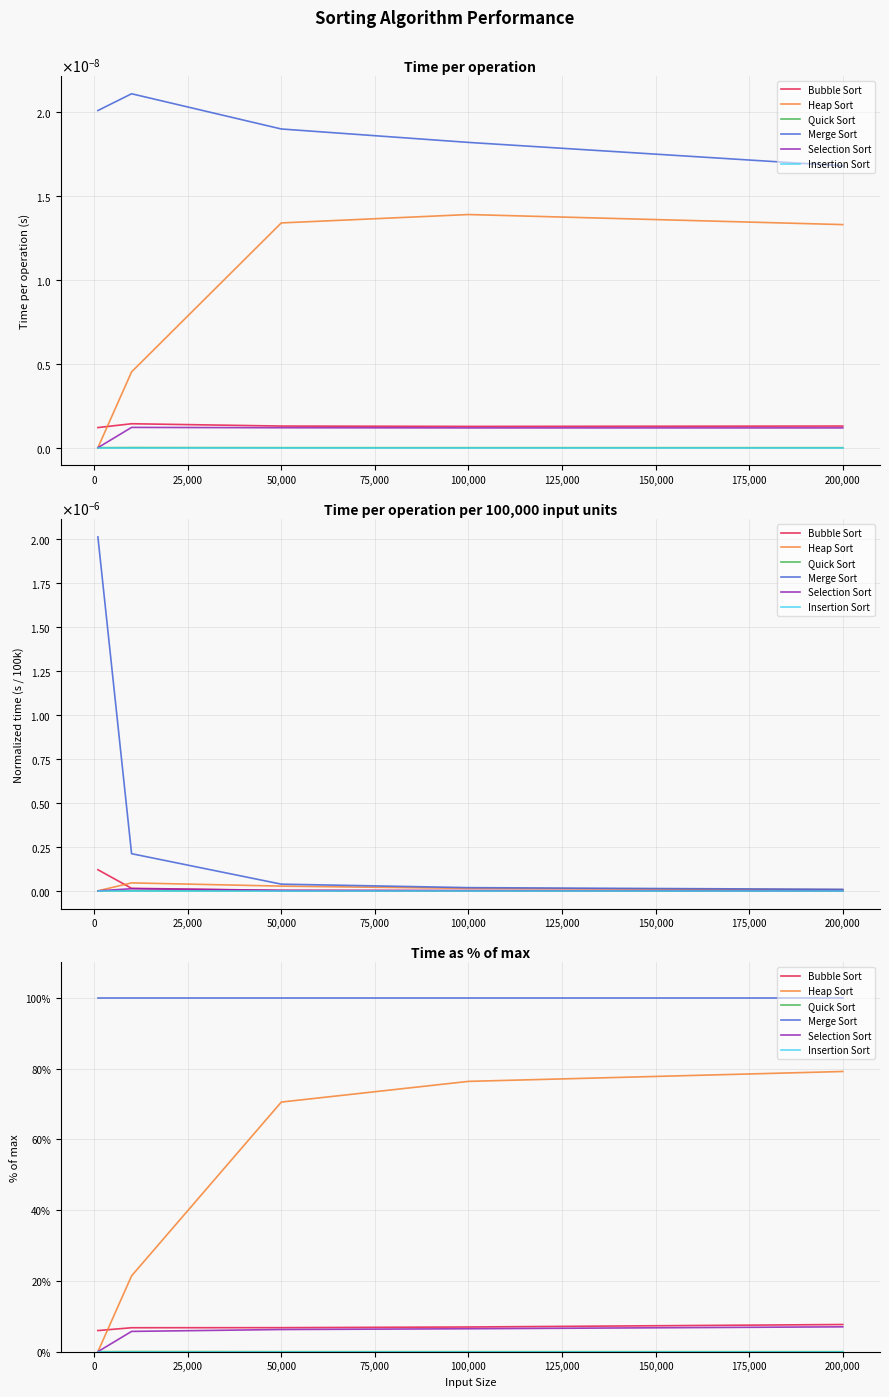

How many values in the Bubble Sort series exceed 6?

4